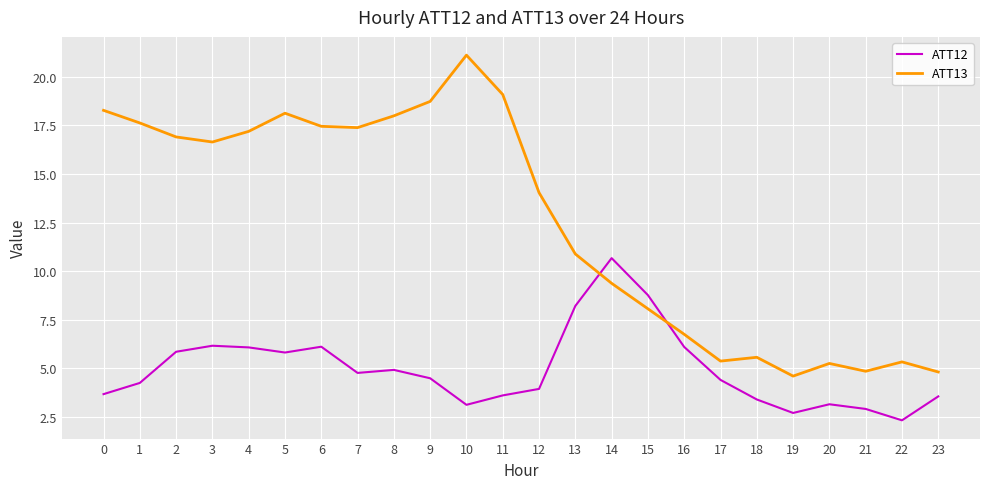

Where do ATT13 and ATT12 first cross each other?

13 and 14